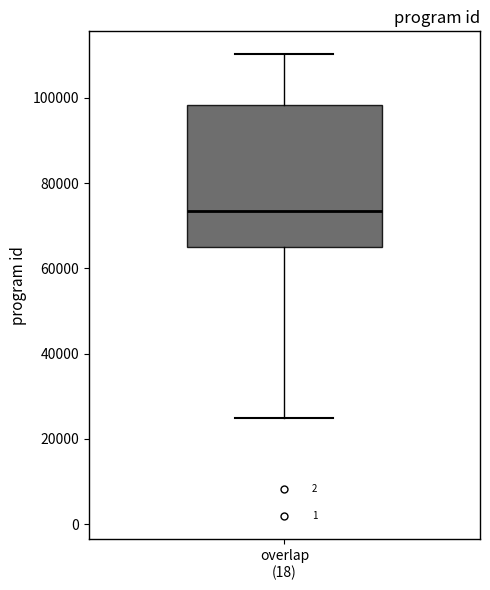

Transcribe this box plot: give where the median line is, the range the box spans, and where the two whiskers end, as read against the y-axis. The values are not printed on the chart, so give them approximately, as read against the axis.

median 74000, box 64000 to 98000, whiskers 24000 to 110000